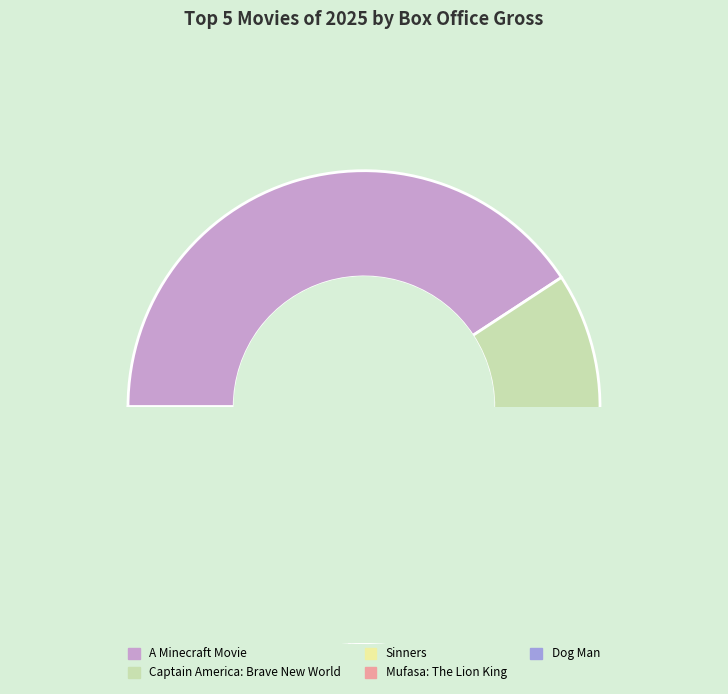

Do Sinners and A Minecraft Movie together represent more than half of the pie?

Yes